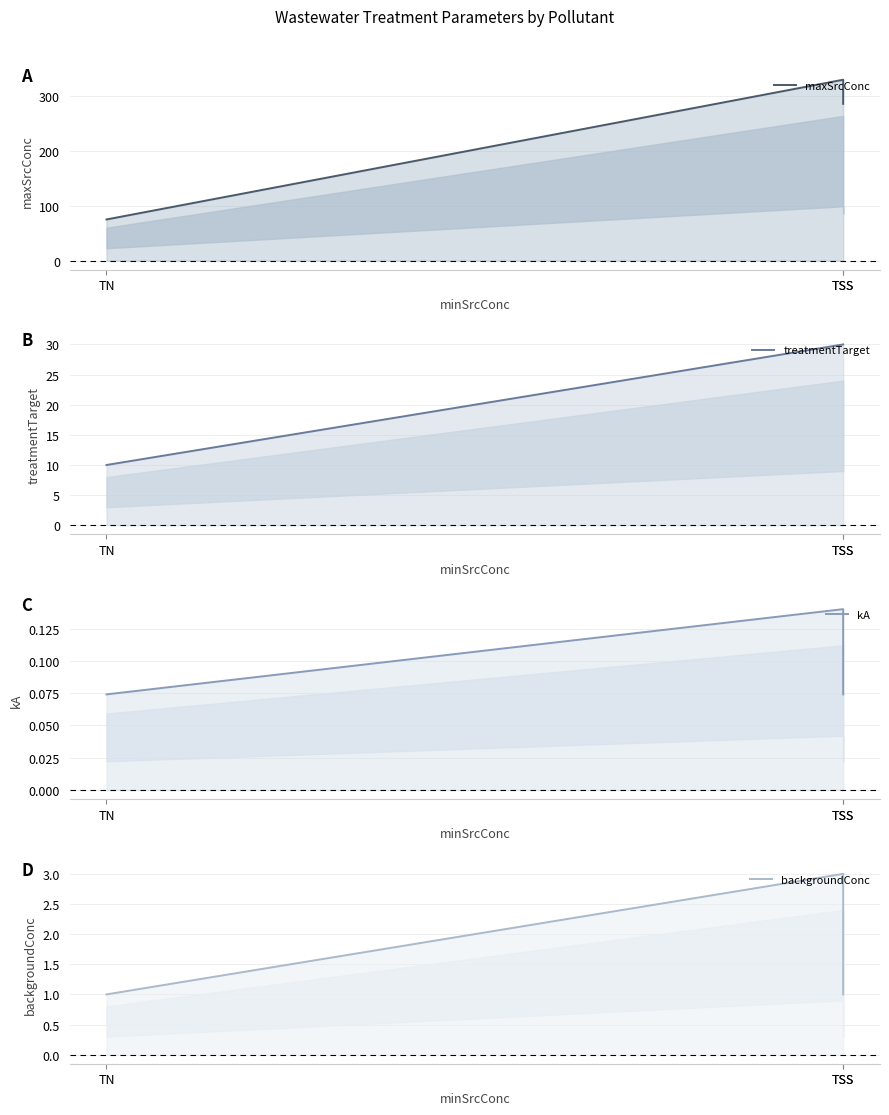

Reading right to left, what are all the values shown in this chart?

maxSrcConc: TSS=286.0	TSS=330.0	TN=75.0
treatmentTarget: TSS=30.0	TSS=30.0	TN=10.0
kA: TSS=0.1	TSS=0.1	TN=0.1
backgroundConc: TSS=1.0	TSS=3.0	TN=1.0